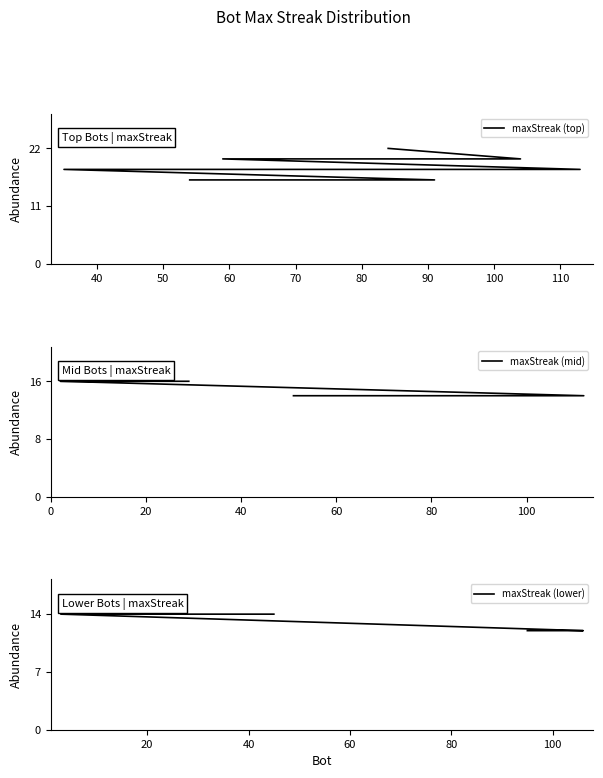

What is the difference between the maximum and second lowest values?

10